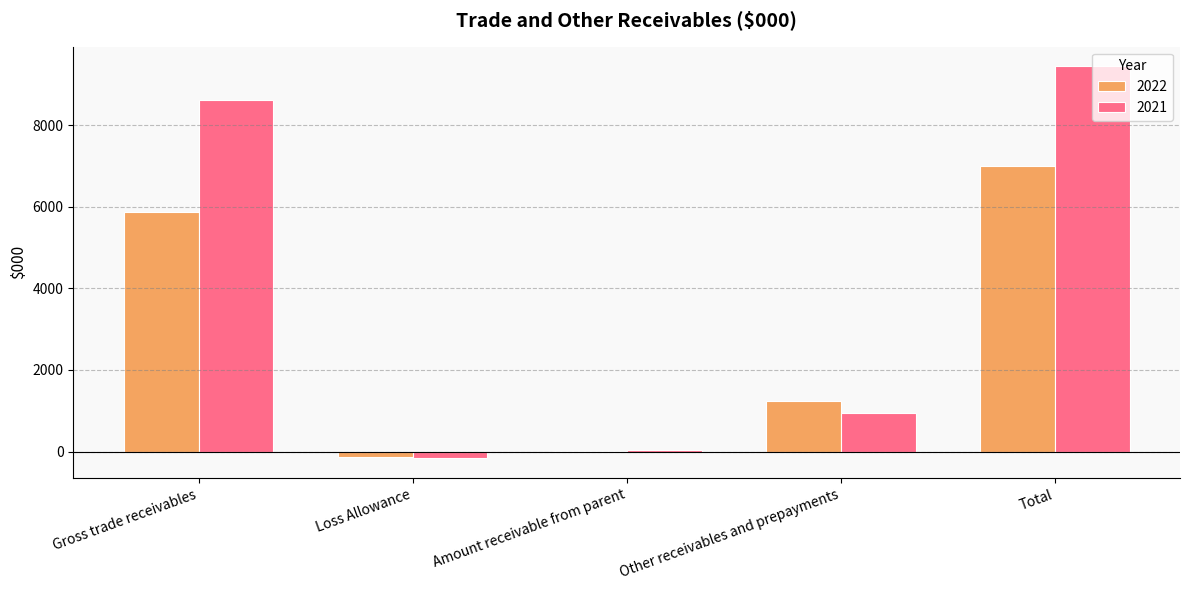

Count the number of data series in this chart.

2